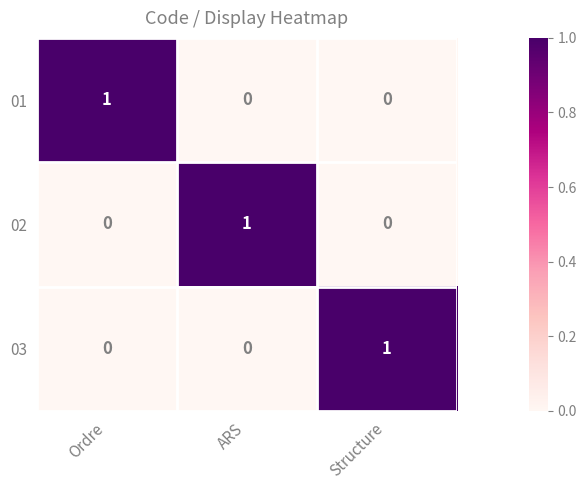

At which label does 03 reach its peak?

Structure